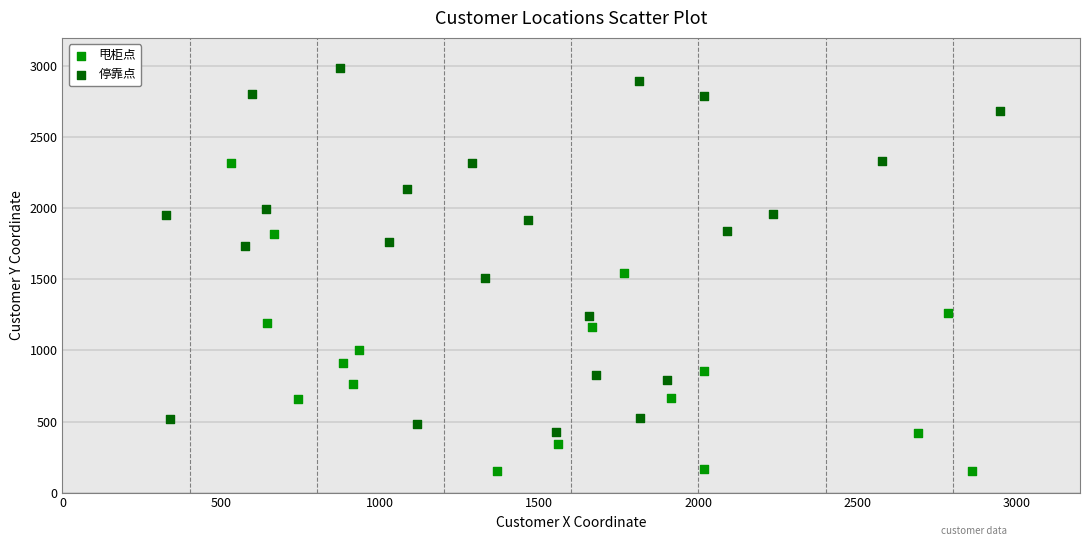

Which series contains the highest Y value?

停靠点